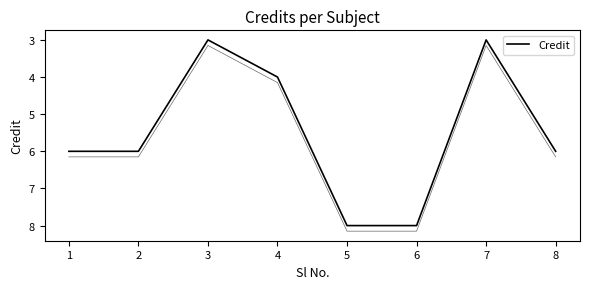

What is the maximum value shown in the chart?

8